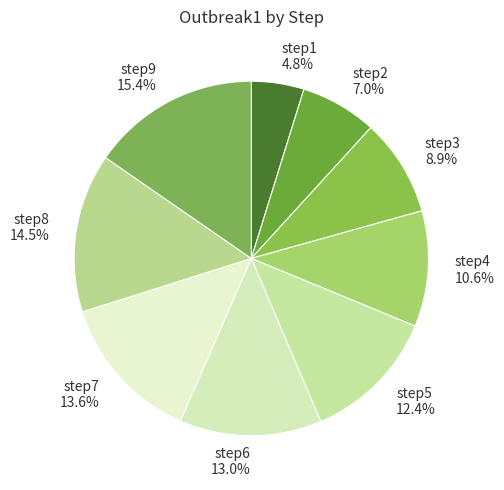

The step3 slice represents 21% of the pie. True or false?

False